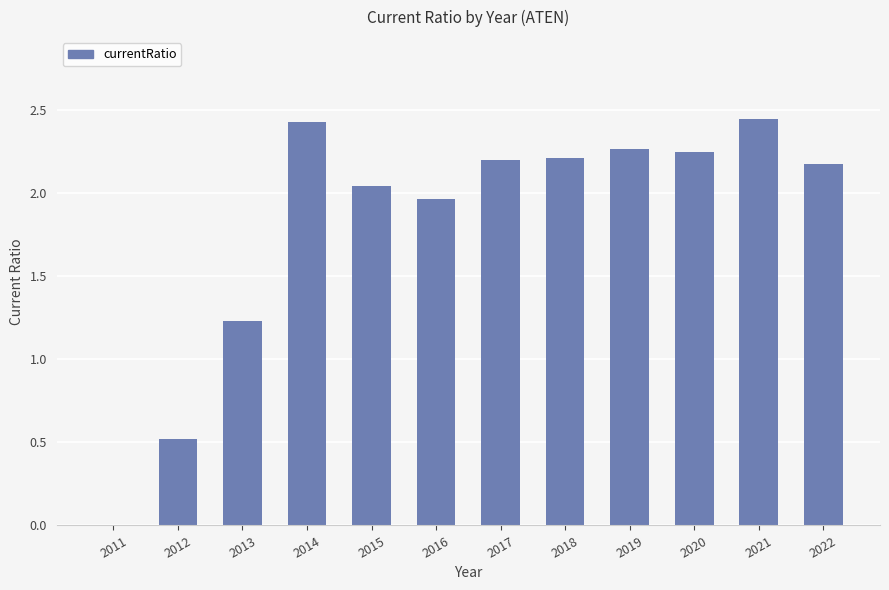

What is the sum of the values at 2015 and 2020?

4.3